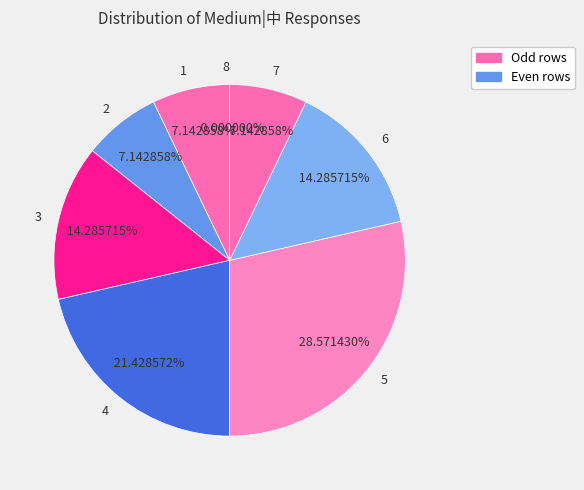

Does any single category account for the majority?

No